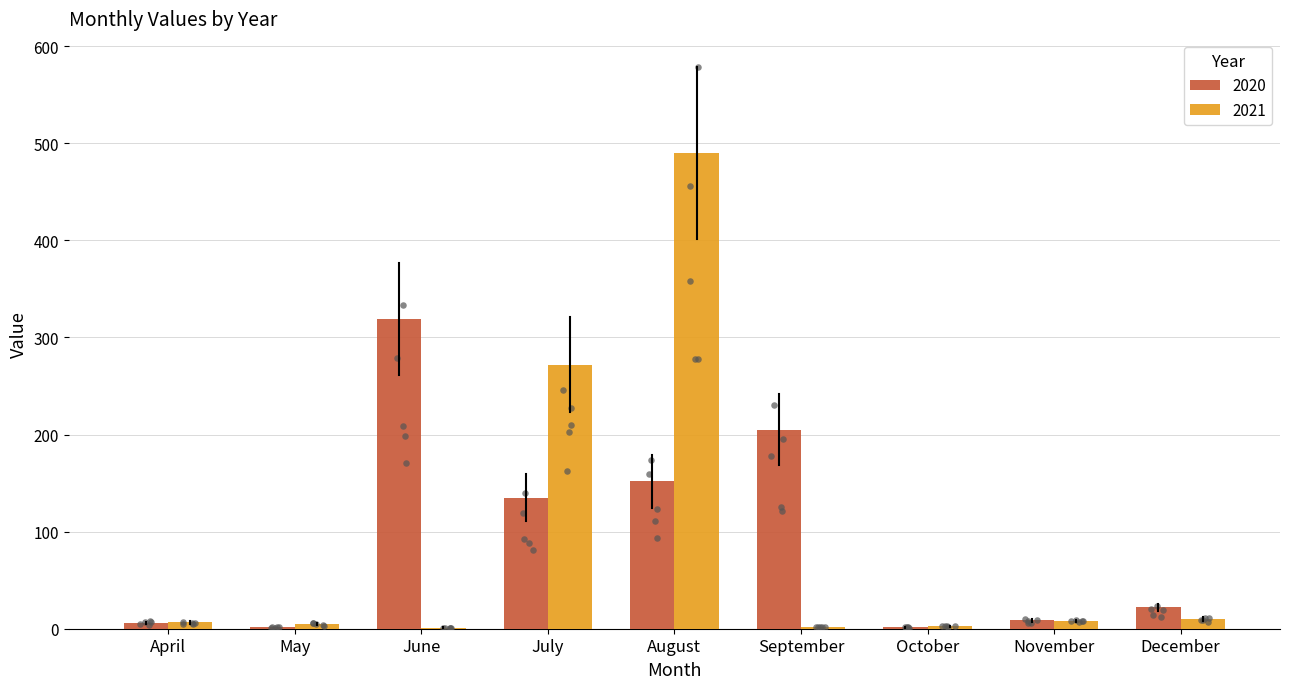

At how many categories does at least one series exceed 216?

3